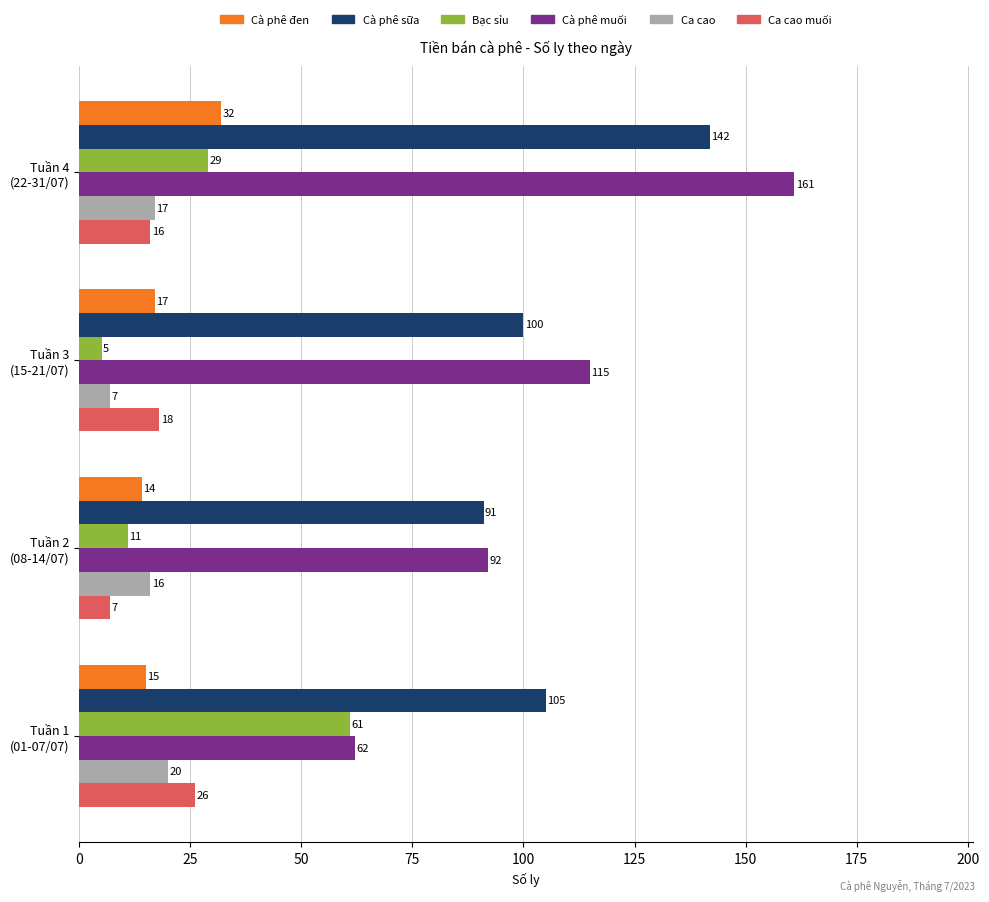

Which series has the widest spread of values?

Cà phê muối